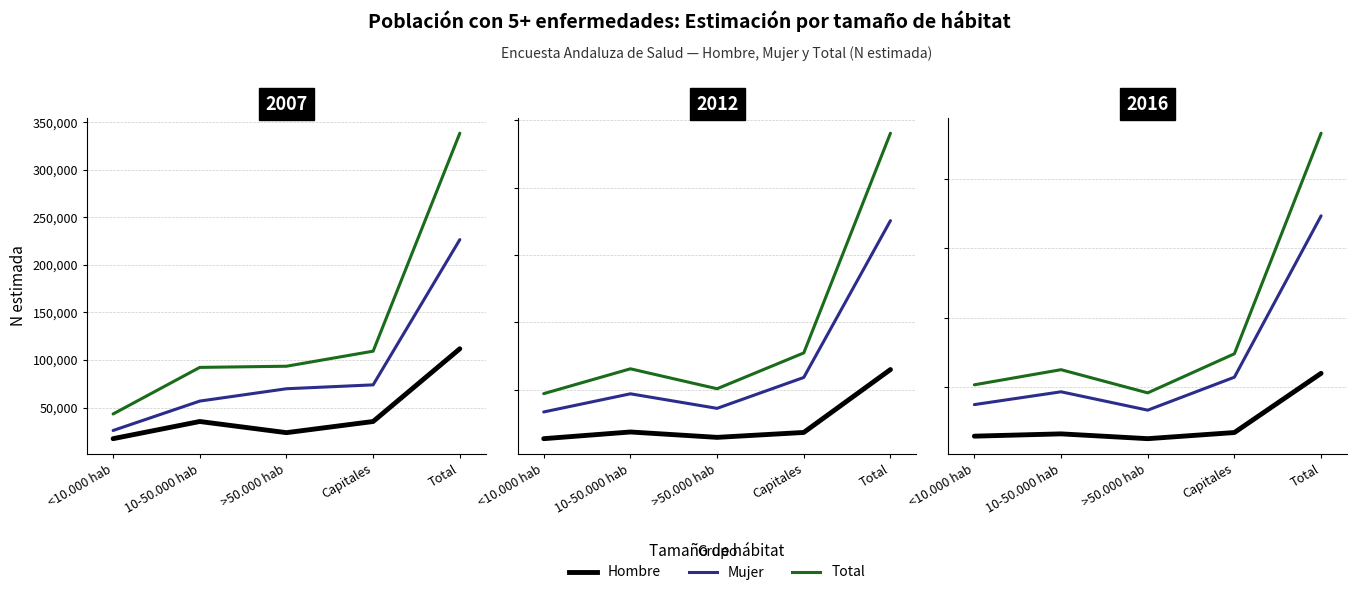

What is the value of the Total point at the 1st from the left?

102903